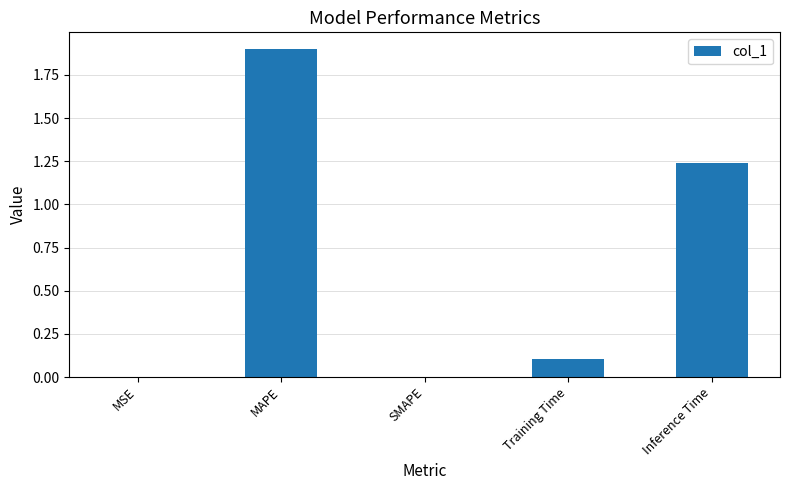

What is the sum of all values?

3.2